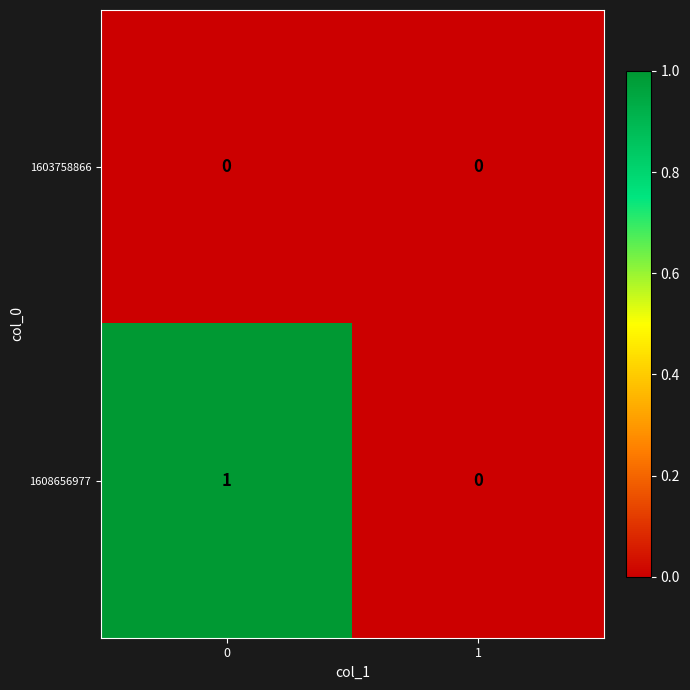

Which series has the largest total across all categories?

1608656977